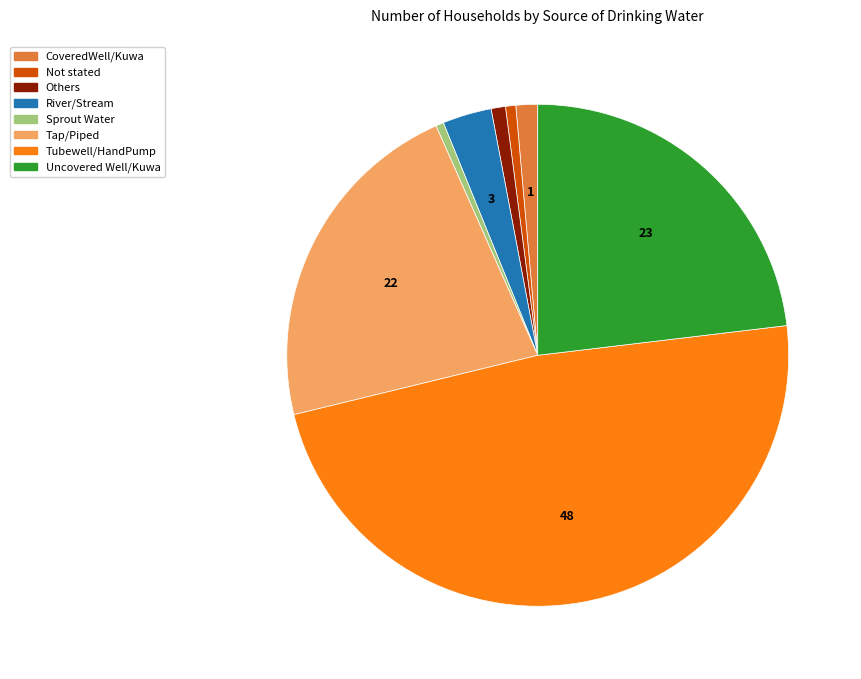

How many segments does this pie chart have?

8